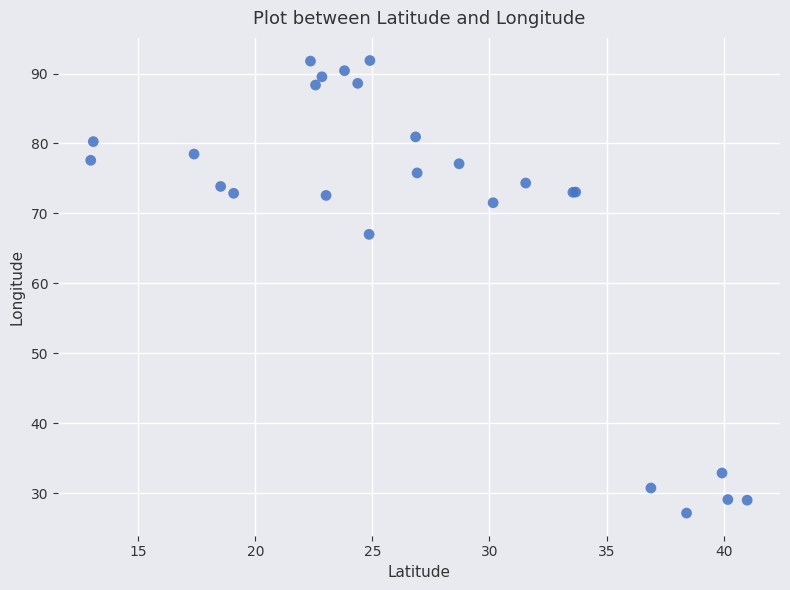

What Y value in the scatter plot is closest to 59?

67.0